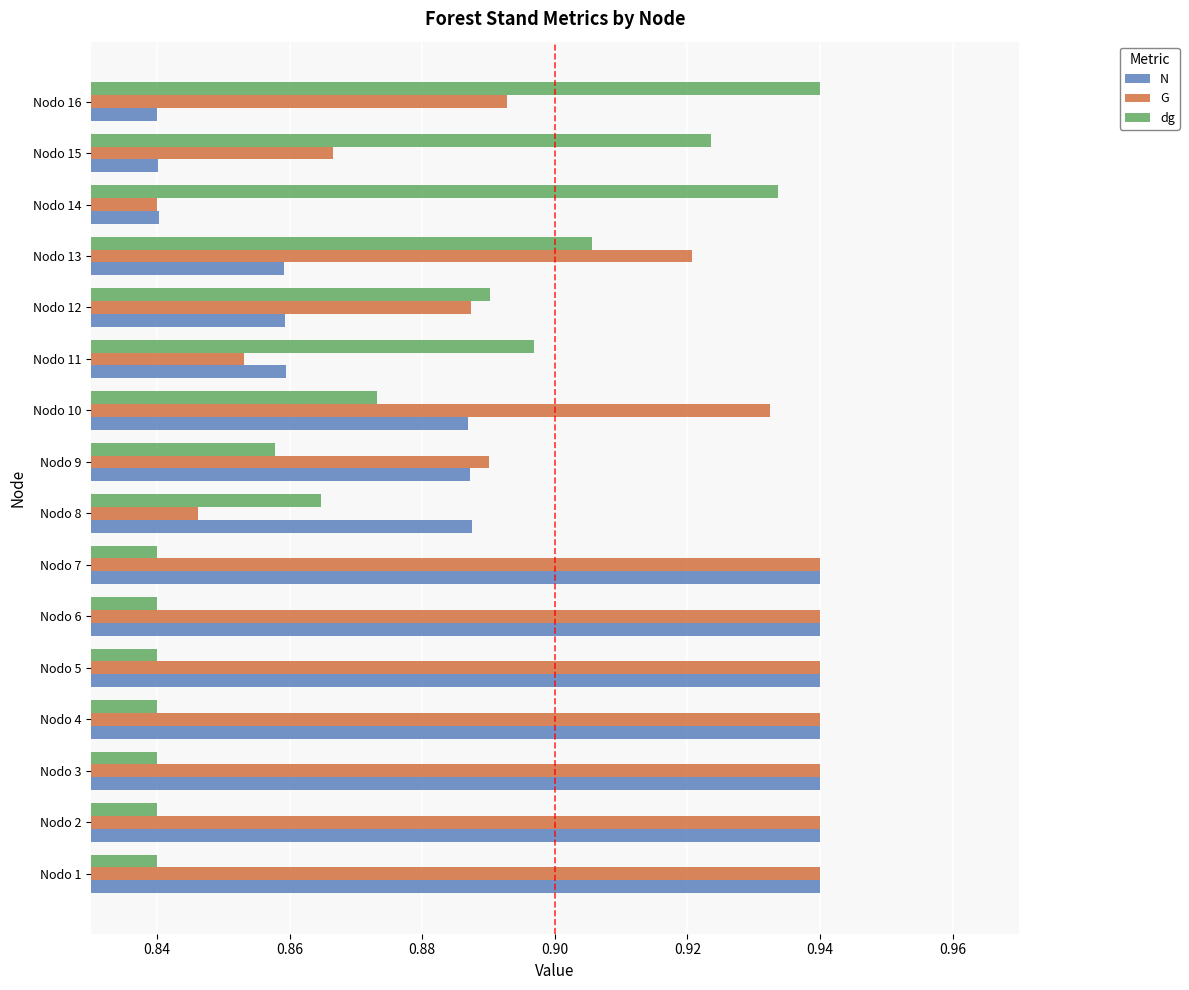

Where is G nearest to the value 0?

Nodo 14